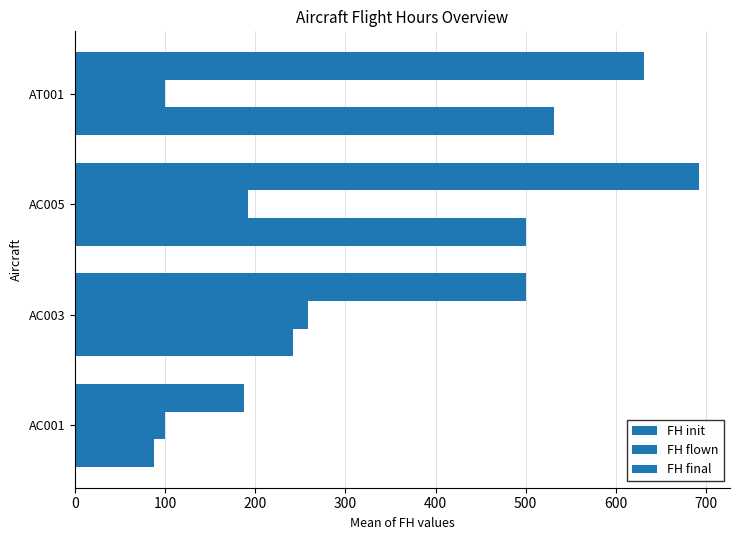

How many values in the FH final series are below 631?

2